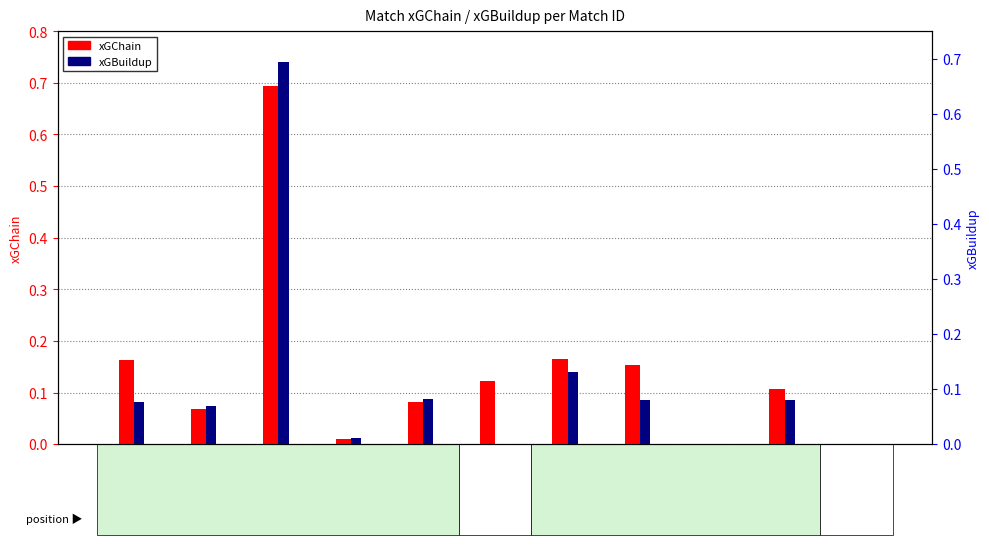

Is the value of xGBuildup at id:16722 greater than the value of xGChain at id:16537?

No